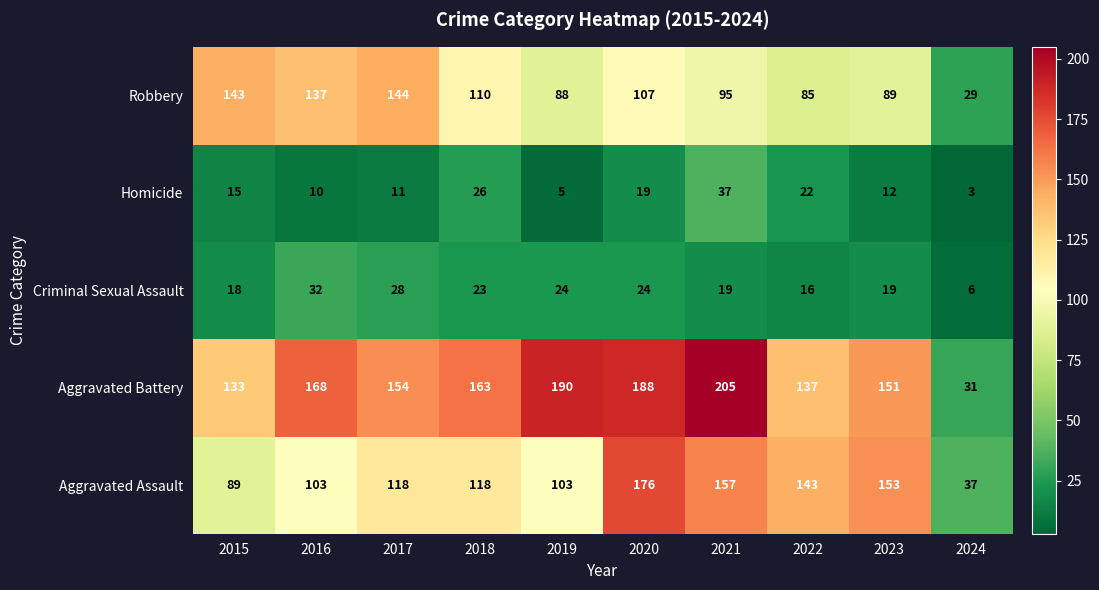

What is the difference between the maximum and second lowest values in the Homicide series?

32